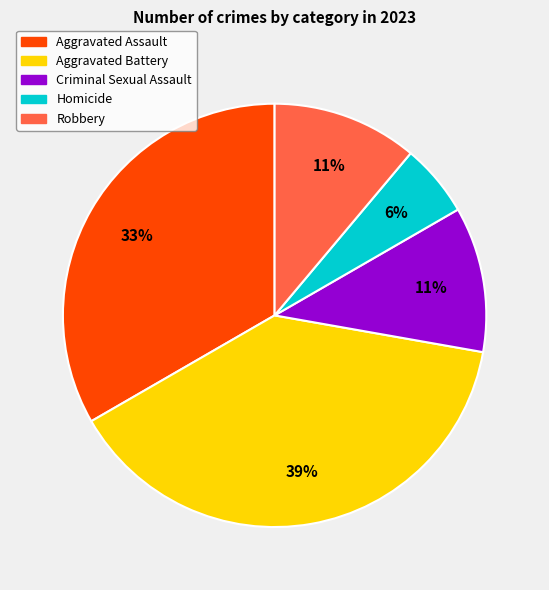

Which slice is the smallest?

Homicide